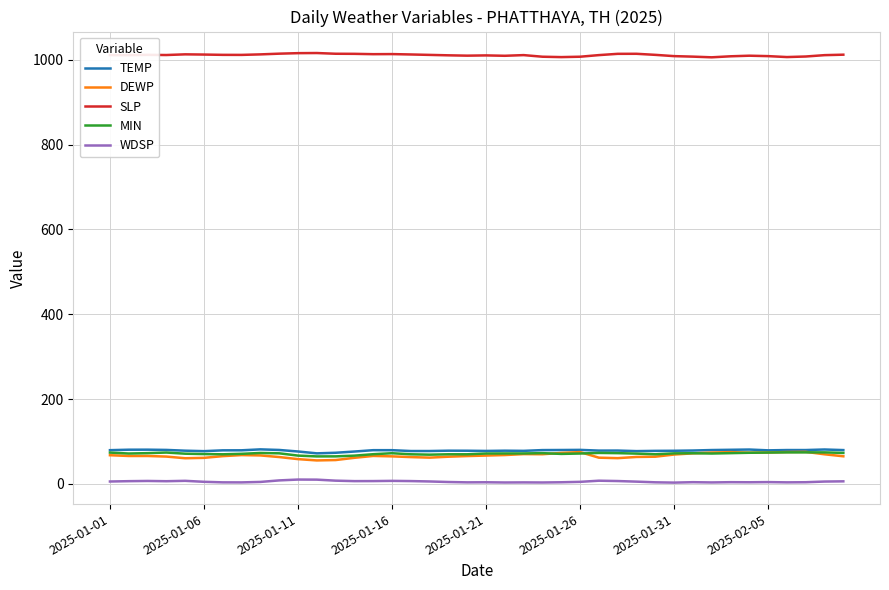

What is the maximum value for MIN?

74.3